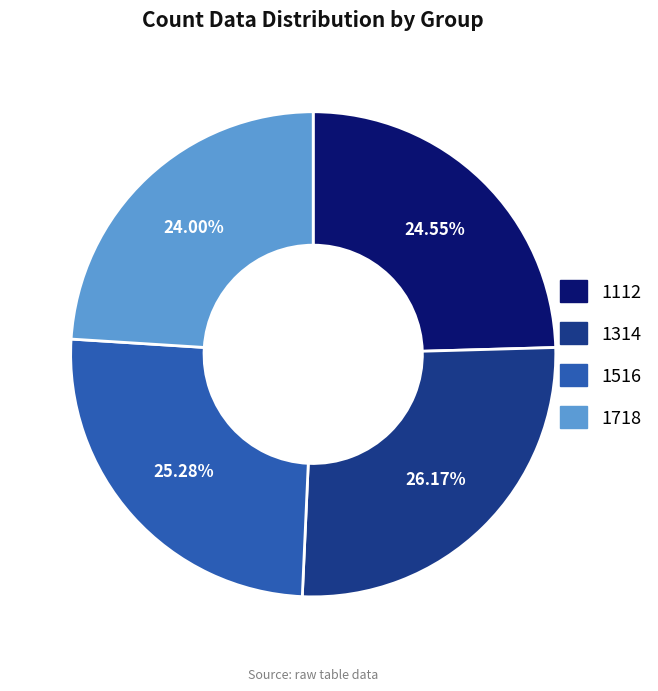

Between 1314 and 1718, which is larger?

1314